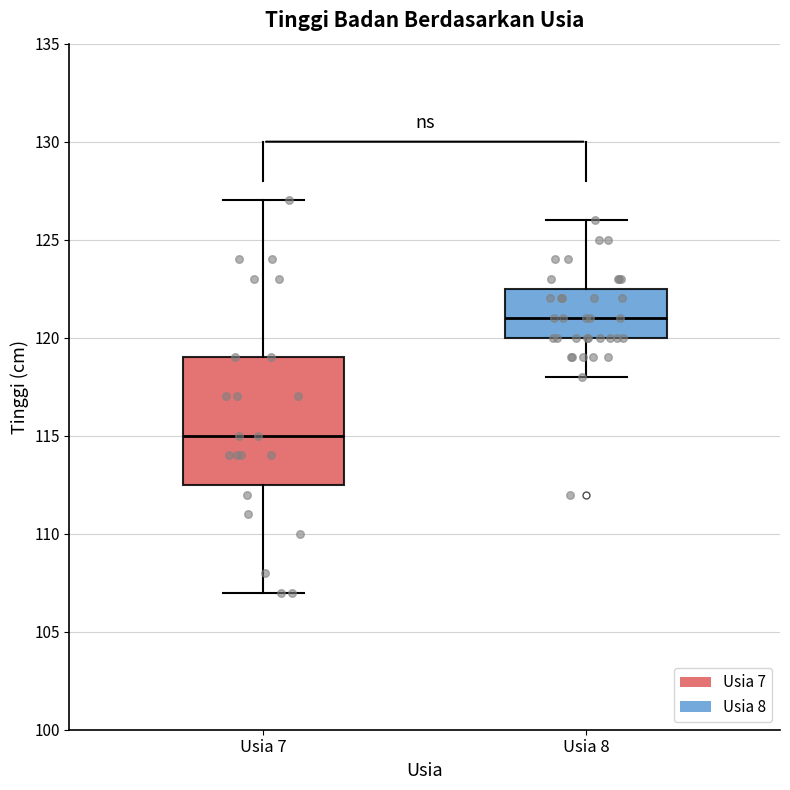

Where is the lower edge of the box for Usia 8 on the y-axis? The values are not printed on the chart, so give them approximately, as read against the axis.

120.0